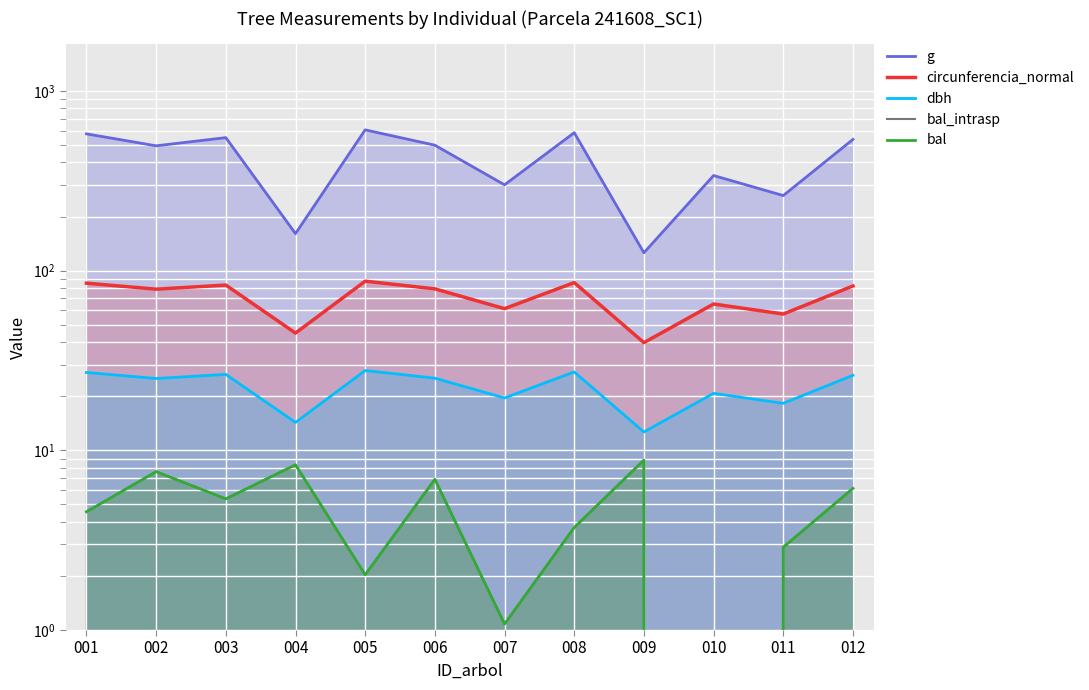

How many lines are shown in the chart?

5